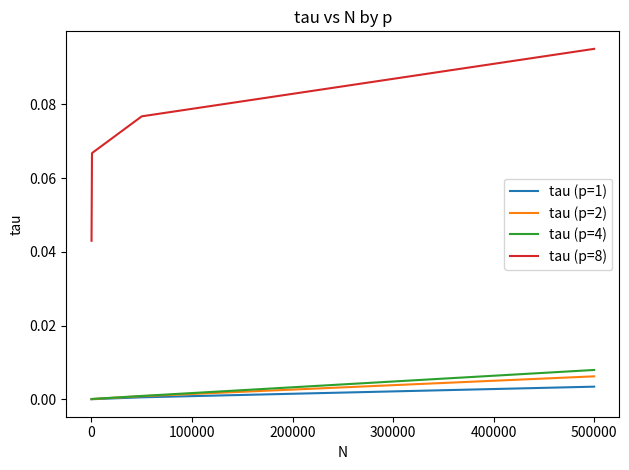

Which series has the largest range (max minus min)?

tau (p=8)